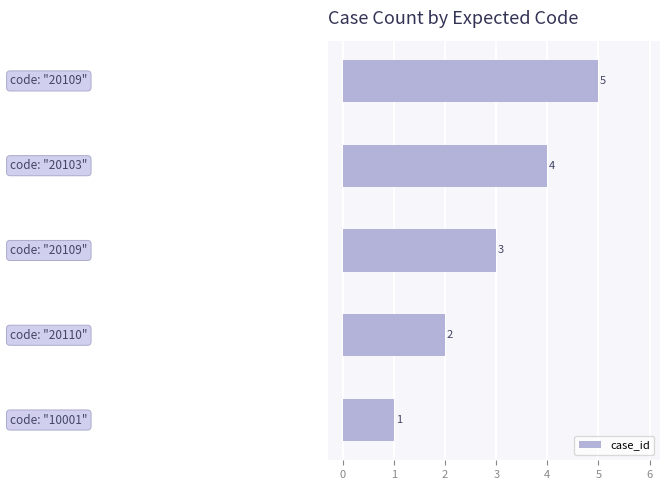

Are the bars horizontal?

Yes